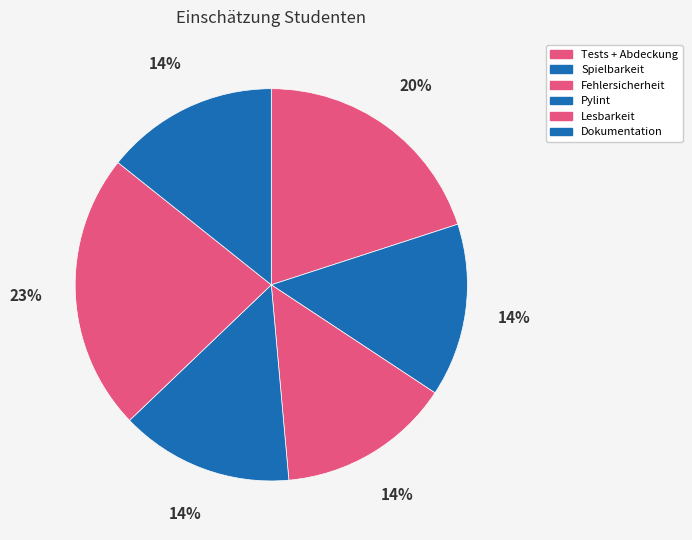

How many slices are in this pie chart?

6